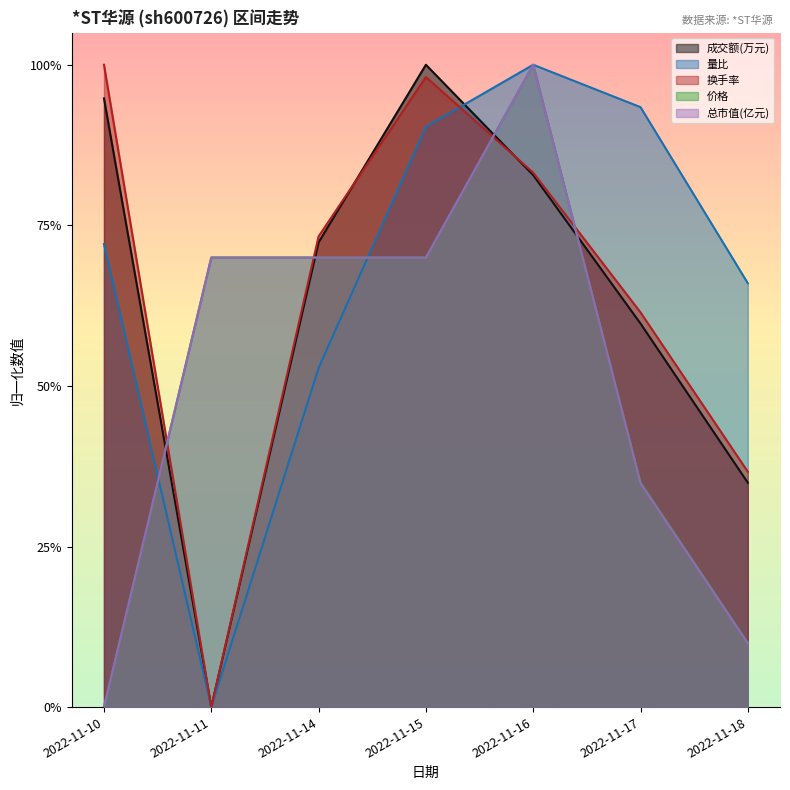

What are all the series names shown in the legend?

成交额(万元), 量比, 换手率, 价格, 总市值(亿元)